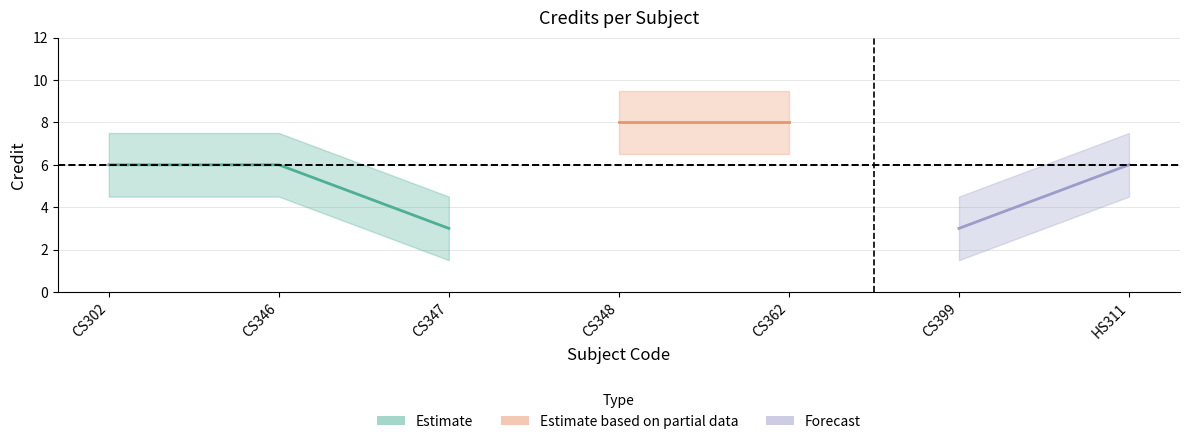

Does the chart have visible grid lines?

Yes